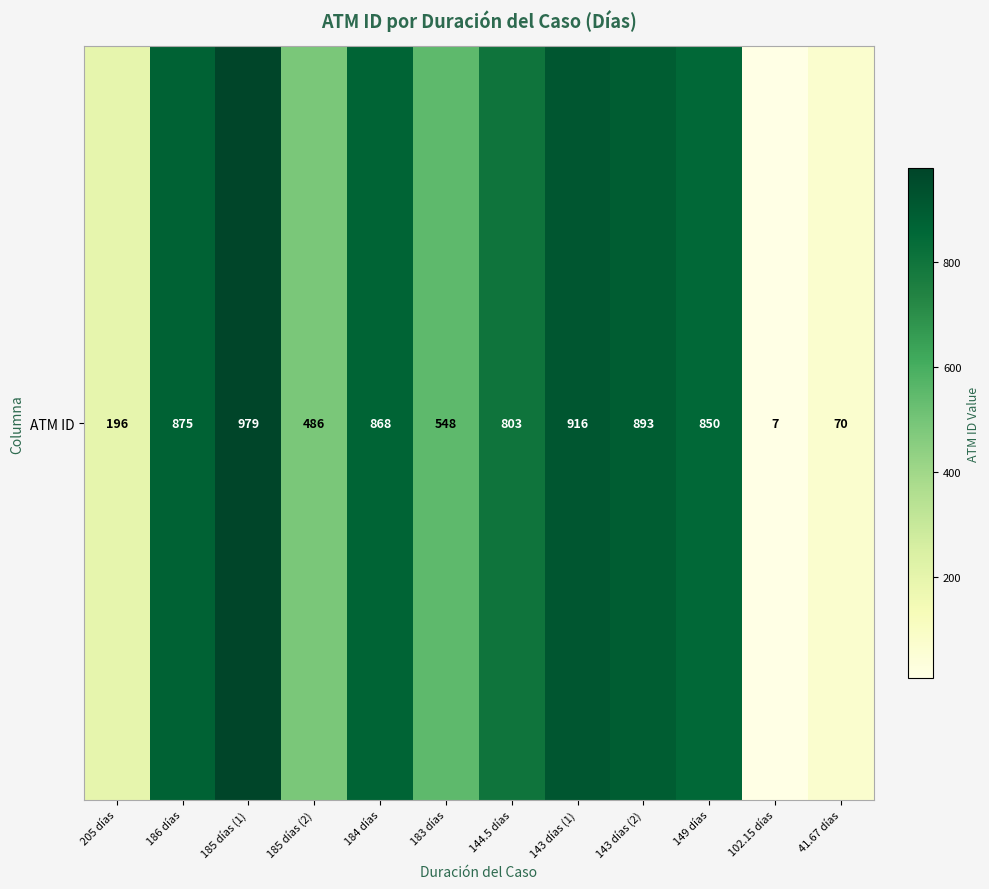

The chart shows a value of 979 at 185 días (1). True or false?

True